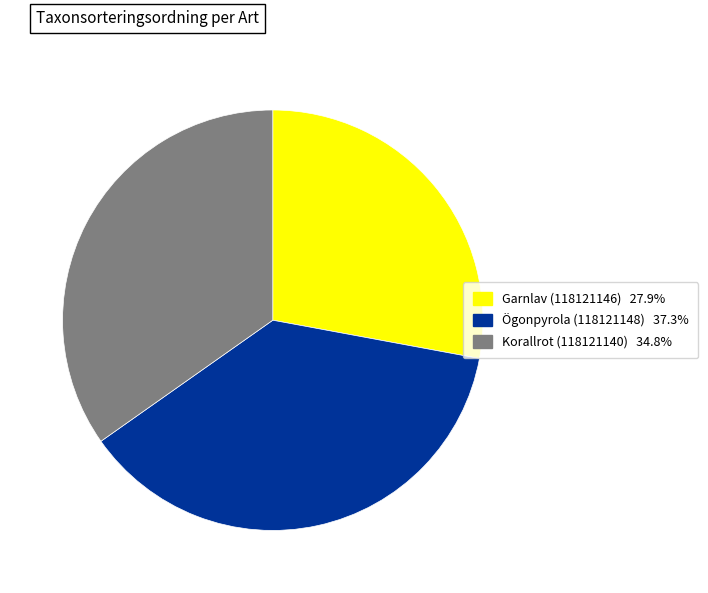

How many slices are in this pie chart?

3